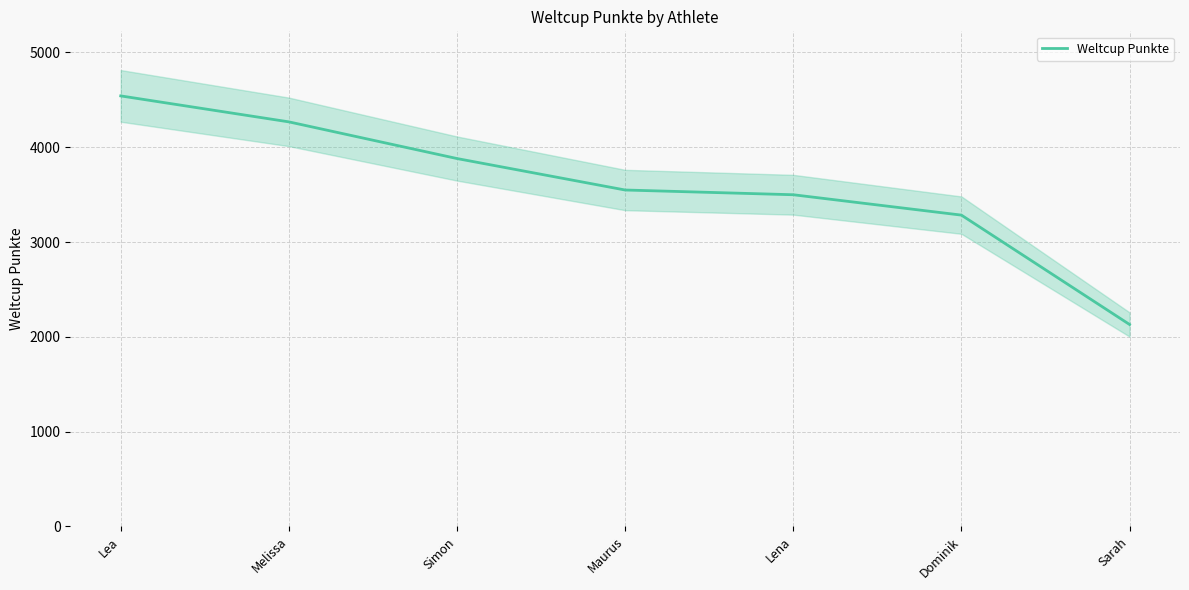

What is the greatest value displayed?

4542